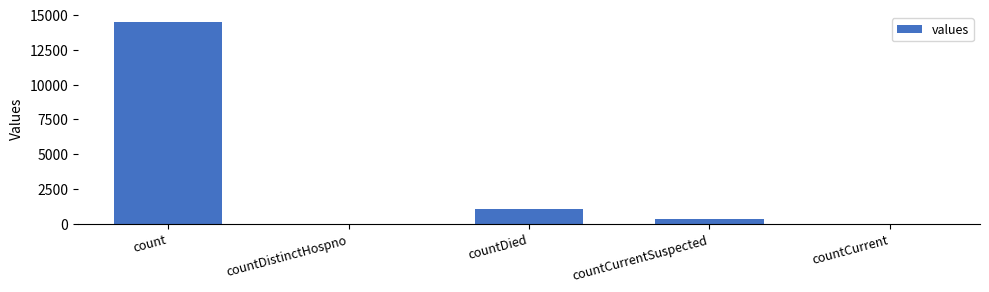

Count the number of categories in the chart.

5